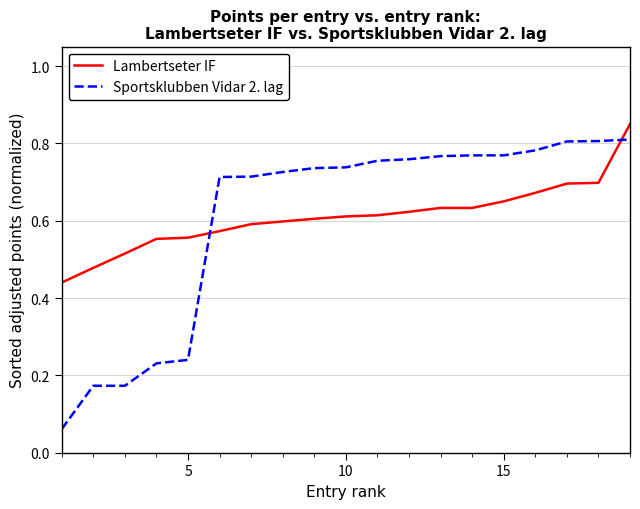

Which series has the largest range (max minus min)?

Sportsklubben Vidar 2. lag